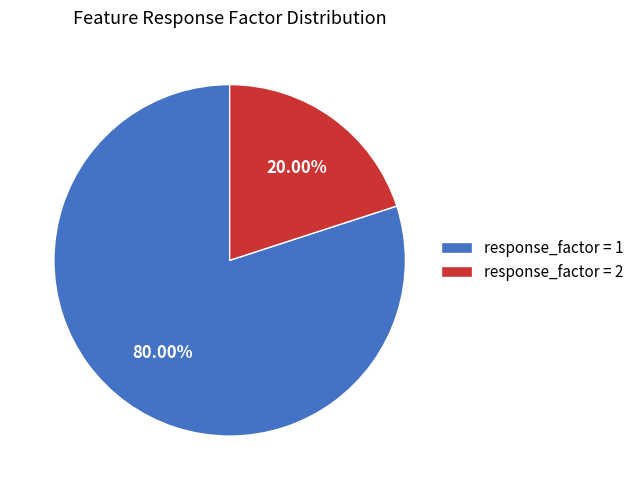

Combined, do response_factor = 1 and response_factor = 2 account for over 50%?

Yes